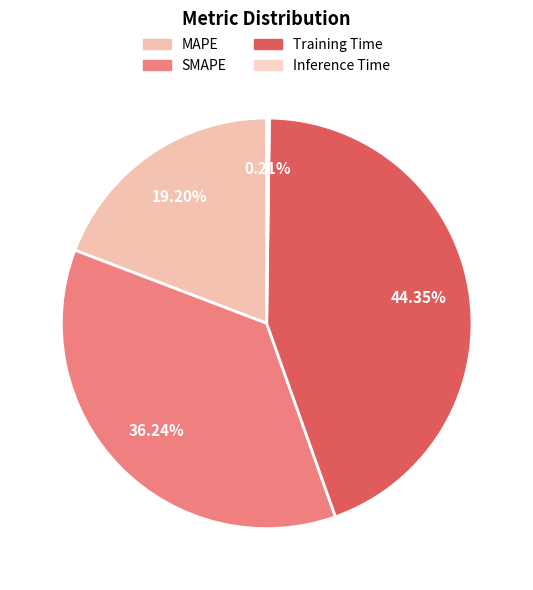

To the nearest percent, what is the average slice percentage?

25%